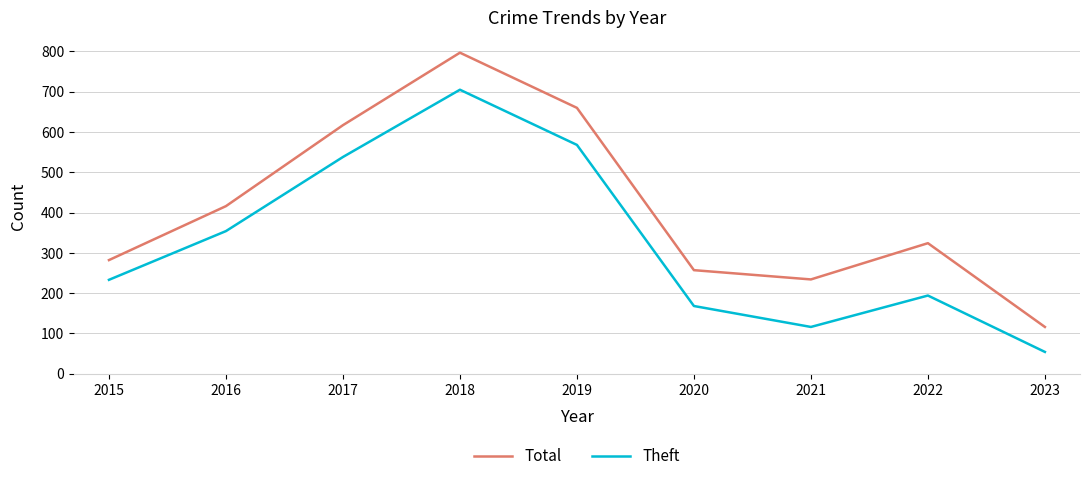

What is the difference between the highest and lowest values at 2022?

130